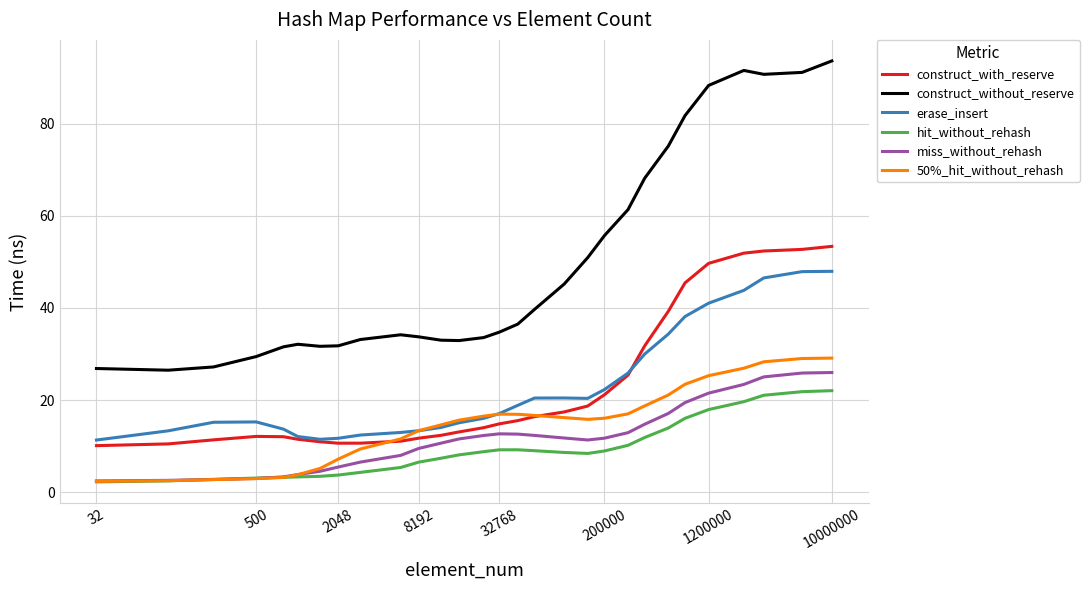

What are all the series names shown in the legend?

construct_with_reserve, construct_without_reserve, erase_insert, hit_without_rehash, miss_without_rehash, 50%_hit_without_rehash